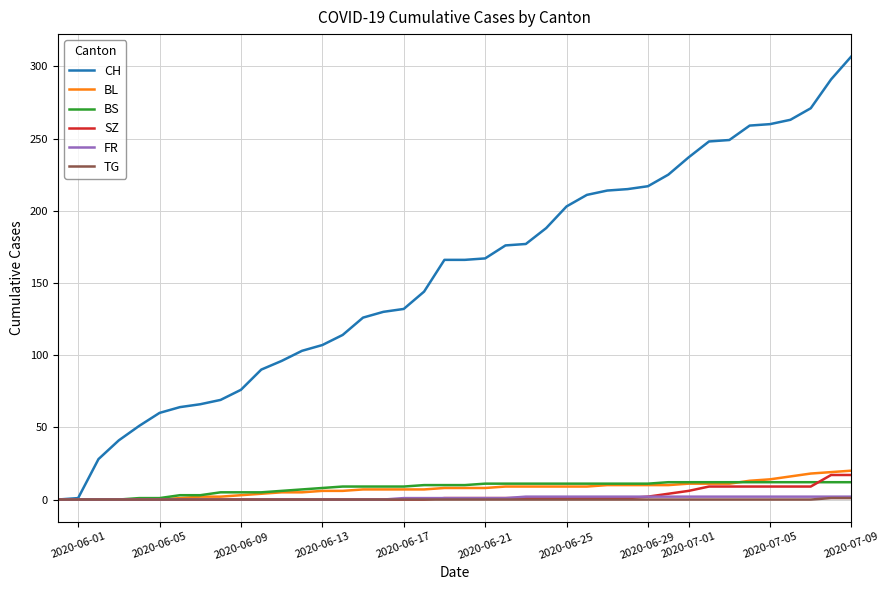

Which series has the largest total across all categories?

CH